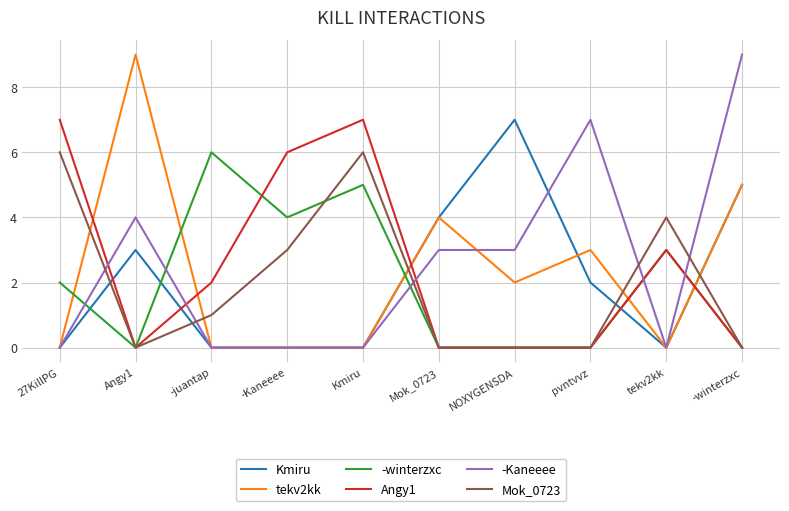

Reading left to right, extract all data points from this chart.

Kmiru: 0	3	0	0	0	4	7	2	0	5
tekv2kk: 0	9	0	0	0	4	2	3	0	5
-winterzxc: 2	0	6	4	5	0	0	0	3	0
Angy1: 7	0	2	6	7	0	0	0	3	0
-Kaneeee: 0	4	0	0	0	3	3	7	0	9
Mok_0723: 6	0	1	3	6	0	0	0	4	0